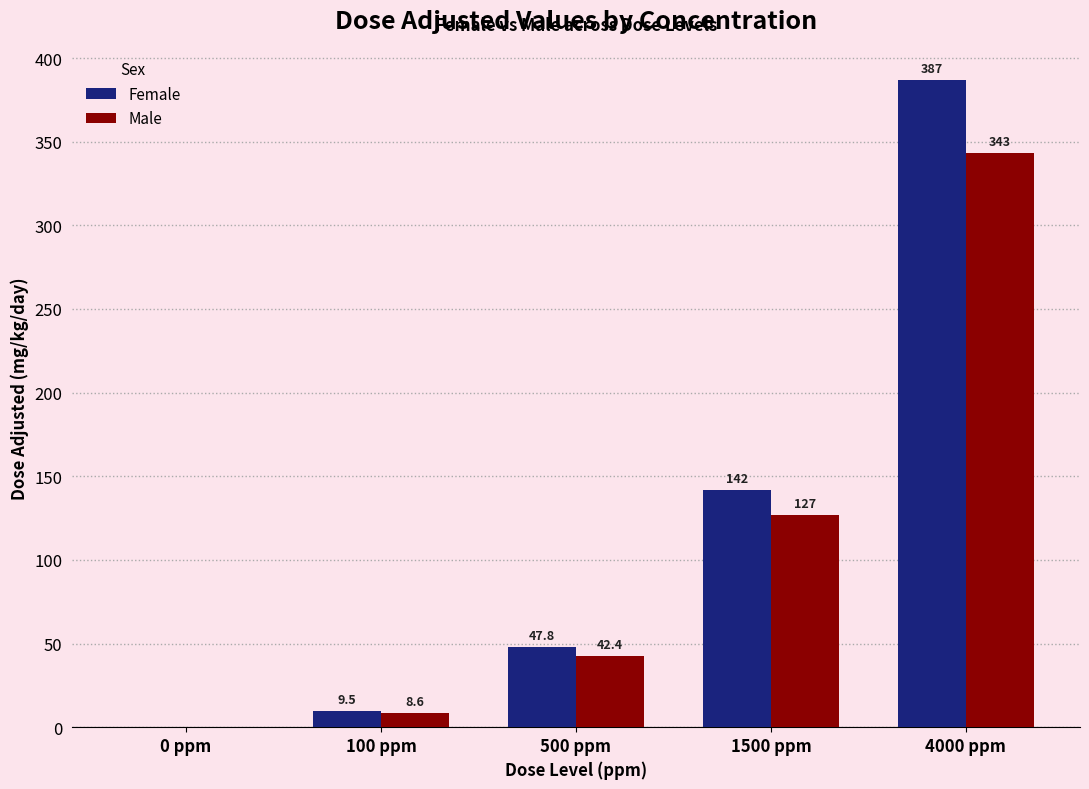

Between 100 ppm and 1500 ppm, which series saw the biggest shift?

Female